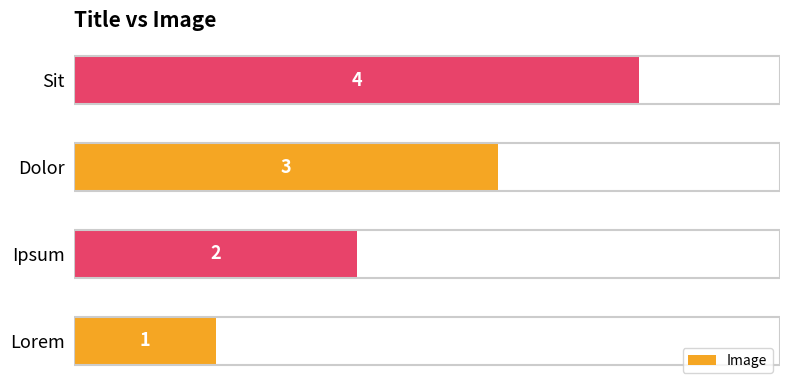

What is the change in value from Lorem to Ipsum?

+1